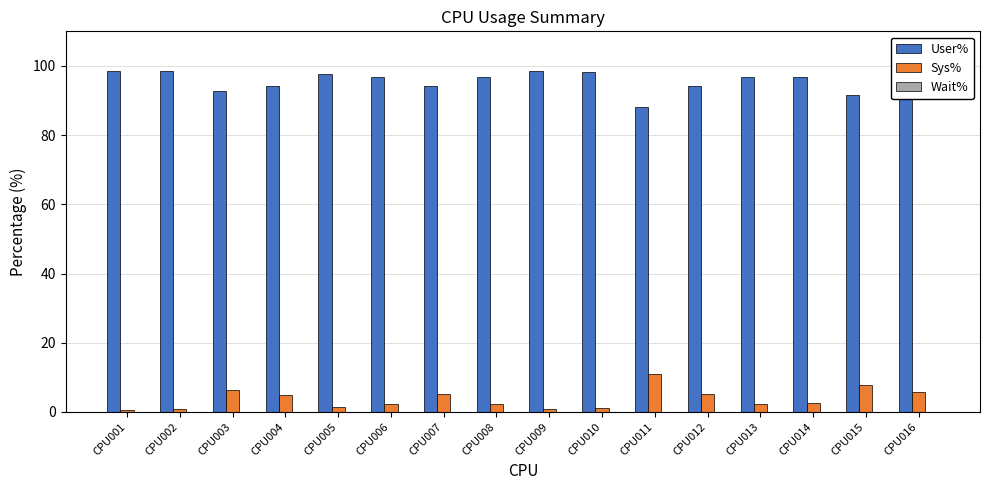

Is the value of User% at CPU012 greater than the value of Sys% at CPU013?

Yes